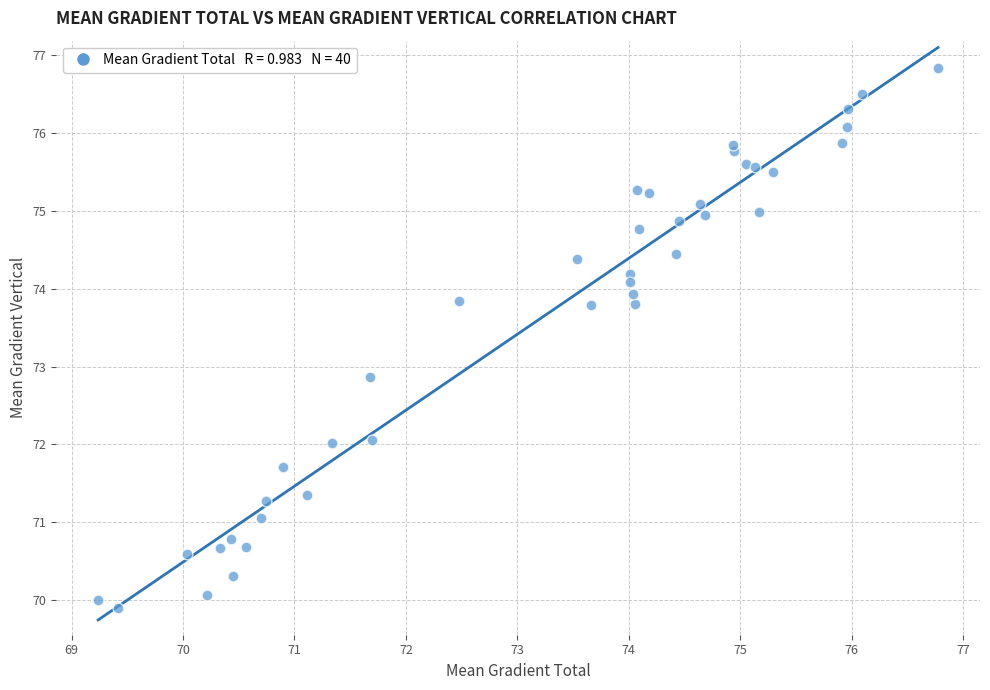

What Y value in the scatter plot is closest to 73?

72.9